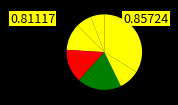

How many slices are in this pie chart?

7